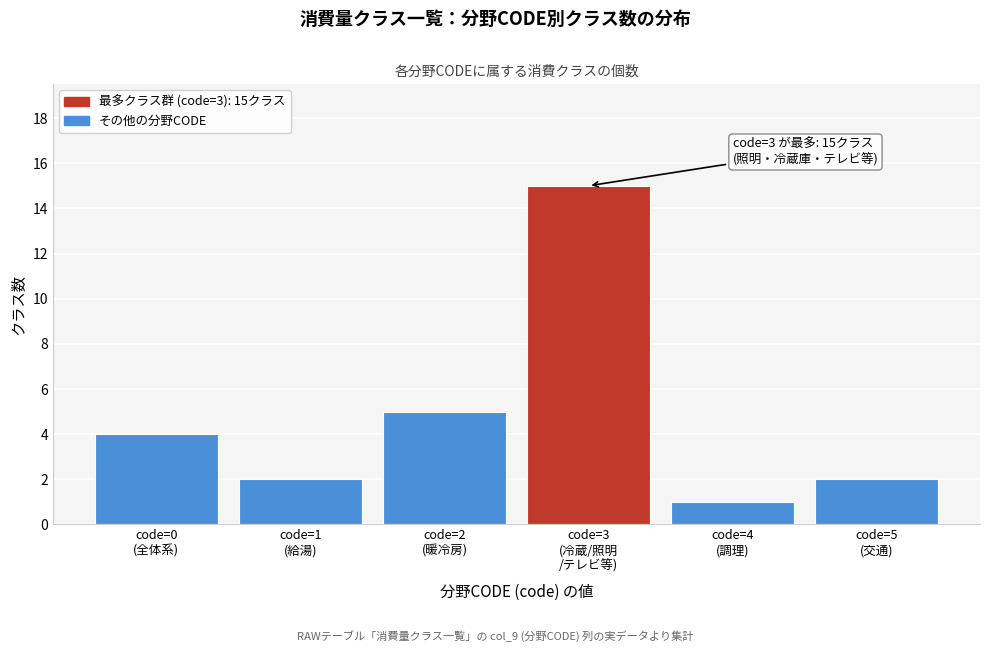

Reading left to right, transcribe all the data shown in this chart.

4	2	5	15	1	2